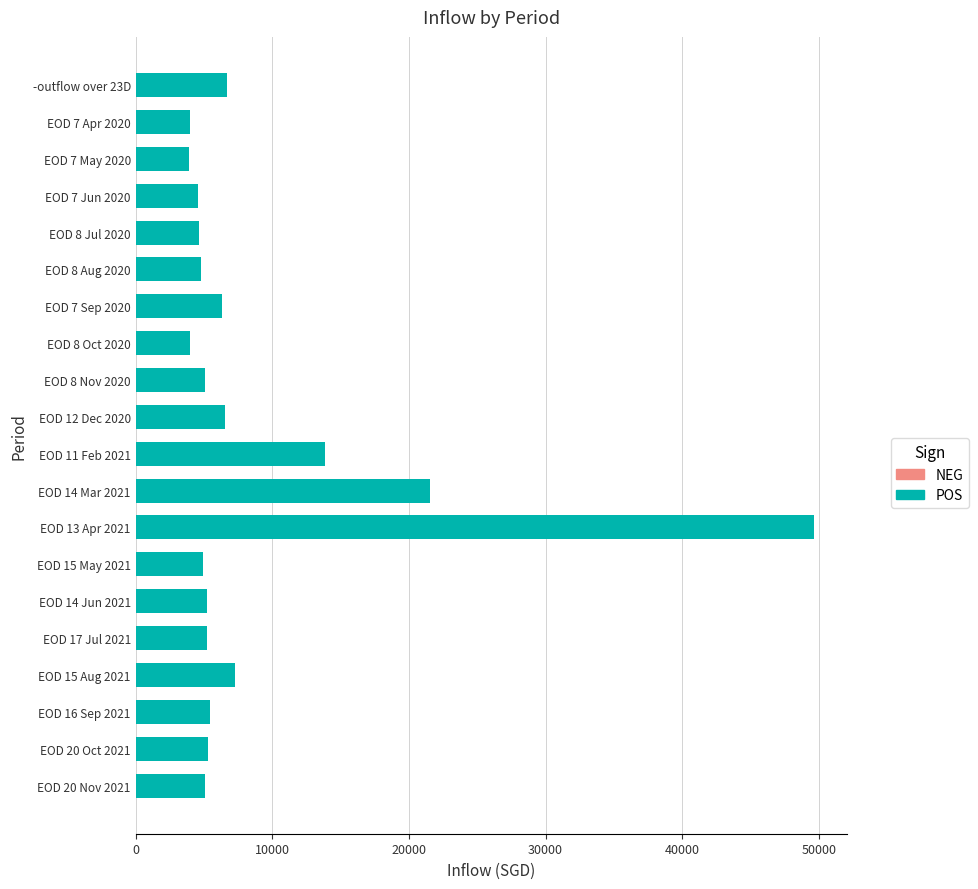

What is the change in value from EOD 8 Nov 2020 to EOD 15 Aug 2021?

+2163.5